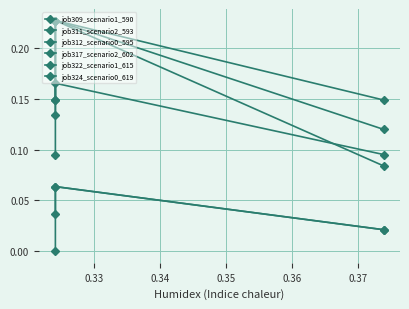

What are all the series names shown in the legend?

job309_scenario1_590, job311_scenario2_593, job312_scenario0_595, job317_scenario2_602, job322_scenario1_615, job324_scenario0_619